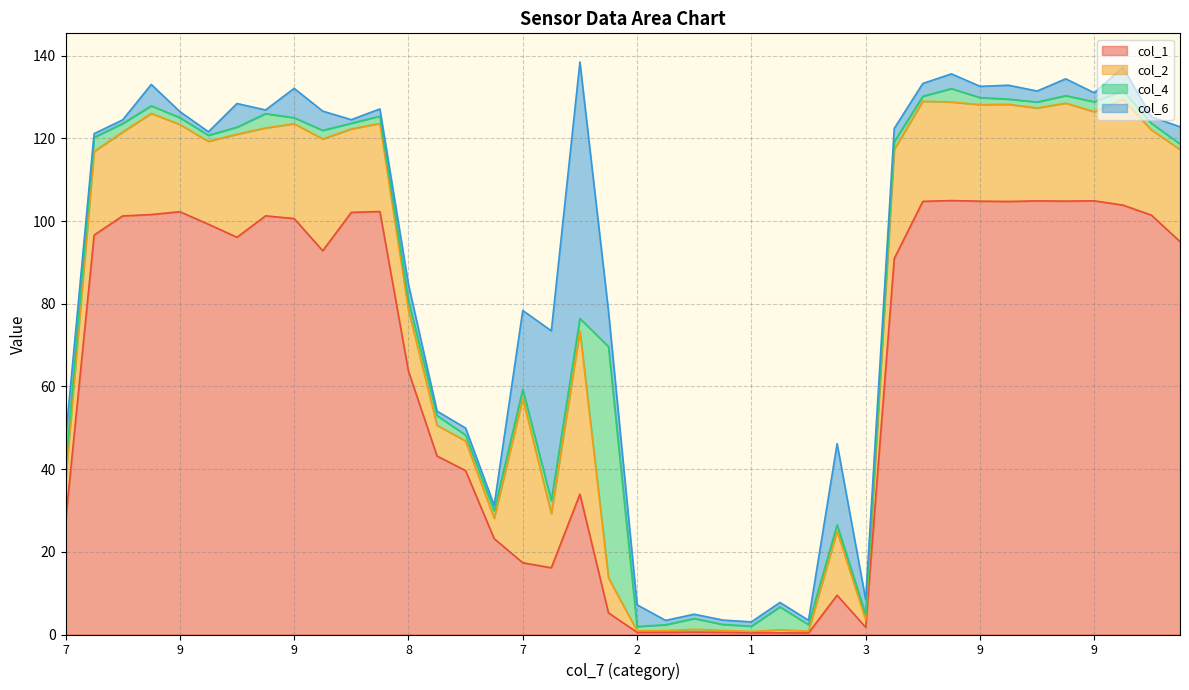

Reading right to left, transcribe all the data shown in this chart.

col_1: 9=95.0	9=101.4	9=103.9	9=104.9	9=104.8	9=104.9	9=104.7	9=104.8	9=105.0	9=104.8	9=90.9	3=1.8	6=9.5	1=0.4	1=0.4	1=0.4	2=0.5	2=0.6	2=0.5	2=0.5	5=5.2	8=34.0	7=16.1	7=17.4	7=23.2	8=39.6	8=43.2	8=63.7	9=102.3	9=102.1	9=92.8	9=100.6	9=101.3	9=96.1	9=99.2	9=102.3	9=101.6	9=101.2	9=96.6	7=27.3
col_2: 9=22.3	9=20.6	9=25.6	9=21.6	9=23.7	9=22.5	9=23.5	9=23.3	9=23.8	9=24.2	9=26.4	3=1.8	6=15.5	1=0.5	1=0.7	1=0.3	2=0.5	2=0.7	2=0.4	2=0.4	5=8.4	8=39.4	7=13.1	7=39.8	7=4.9	8=7.2	8=7.4	8=14.8	9=21.3	9=20.2	9=27.0	9=22.9	9=21.2	9=24.9	9=20.1	9=21.1	9=24.5	9=20.3	9=20.2	7=9.8
col_4: 9=1.4	9=1.6	9=2.1	9=2.4	9=1.8	9=1.4	9=1.3	9=1.7	9=3.3	9=1.2	9=1.9	3=1.3	6=1.5	1=1.5	1=5.5	1=1.3	2=1.4	2=2.6	2=1.4	2=1.0	5=55.9	8=3.0	7=3.1	7=2.2	7=1.8	8=1.4	8=2.4	8=2.3	9=1.8	9=1.4	9=2.1	9=1.4	9=3.5	9=1.7	9=1.5	9=1.7	9=1.8	9=2.1	9=3.4	7=2.8
col_6: 9=4.2	9=1.6	9=5.7	9=2.2	9=4.1	9=2.7	9=3.4	9=2.7	9=3.6	9=3.1	9=3.2	3=3.6	6=19.6	1=1.1	1=1.1	1=1.0	2=1.1	2=1.1	2=1.1	2=5.2	5=8.6	8=62.0	7=41.1	7=19.1	7=1.3	8=1.7	8=1.1	8=3.9	9=1.8	9=0.9	9=4.7	9=7.1	9=0.9	9=5.7	9=0.9	9=1.5	9=5.2	9=0.9	9=0.9	7=7.2